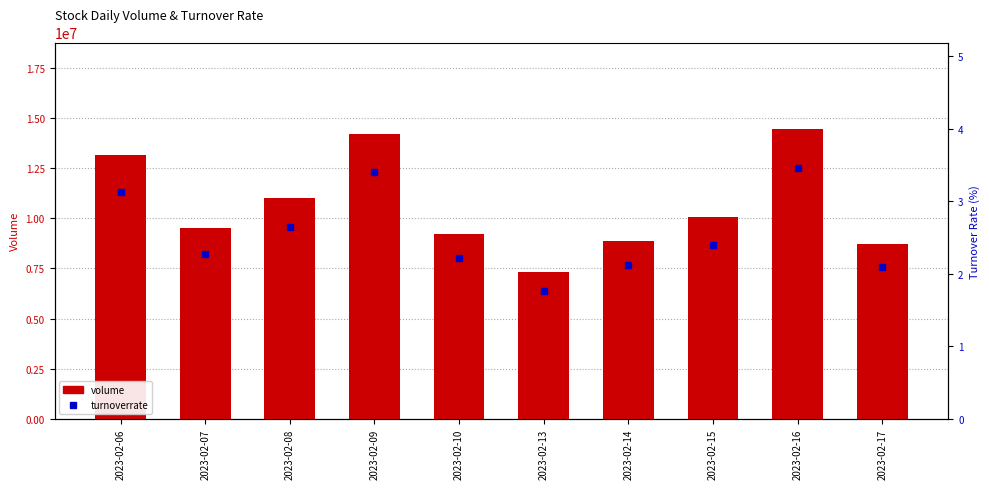

Reading right to left, extract all data points from this chart.

volume: 2023-02-17=8716530.0	2023-02-16=14424110.0	2023-02-15=10057206.0	2023-02-14=8879565.0	2023-02-13=7336295.0	2023-02-10=9232625.0	2023-02-09=14194234.0	2023-02-08=11018619.0	2023-02-07=9504567.0	2023-02-06=13159473.0
turnoverrate: 2023-02-17=2.1	2023-02-16=3.5	2023-02-15=2.4	2023-02-14=2.1	2023-02-13=1.8	2023-02-10=2.2	2023-02-09=3.4	2023-02-08=2.6	2023-02-07=2.3	2023-02-06=3.1